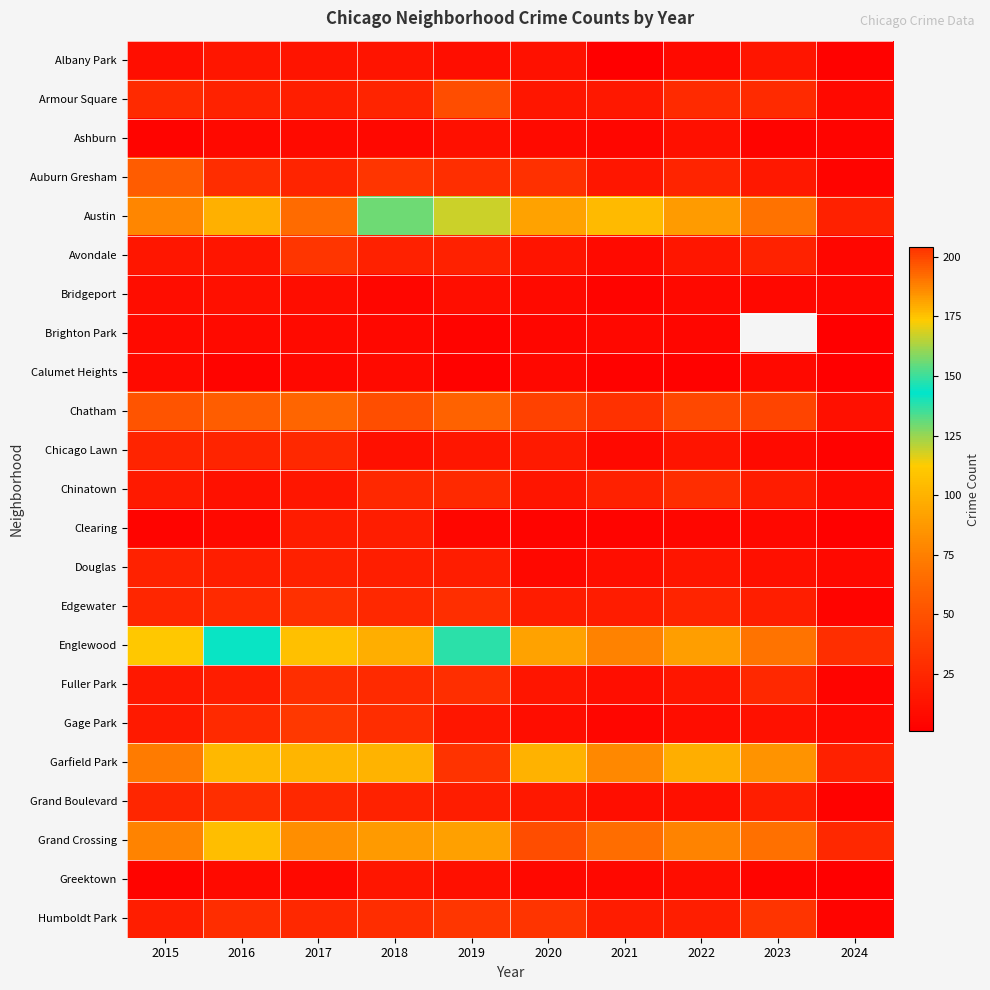

Is it true that Armour Square equals 25.5 at 2020?

False